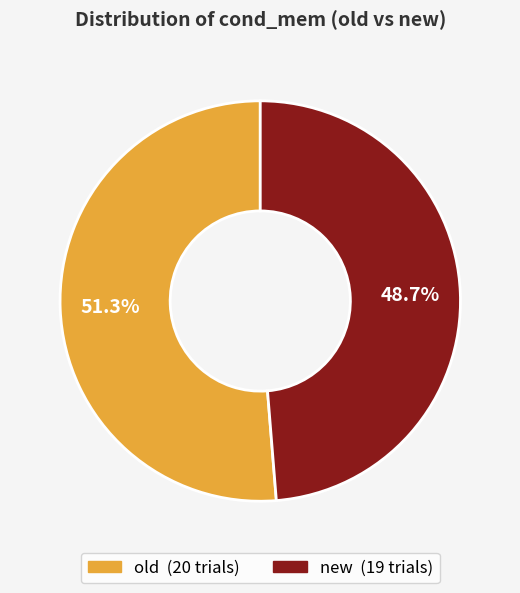

Count the number of slices in the pie.

2